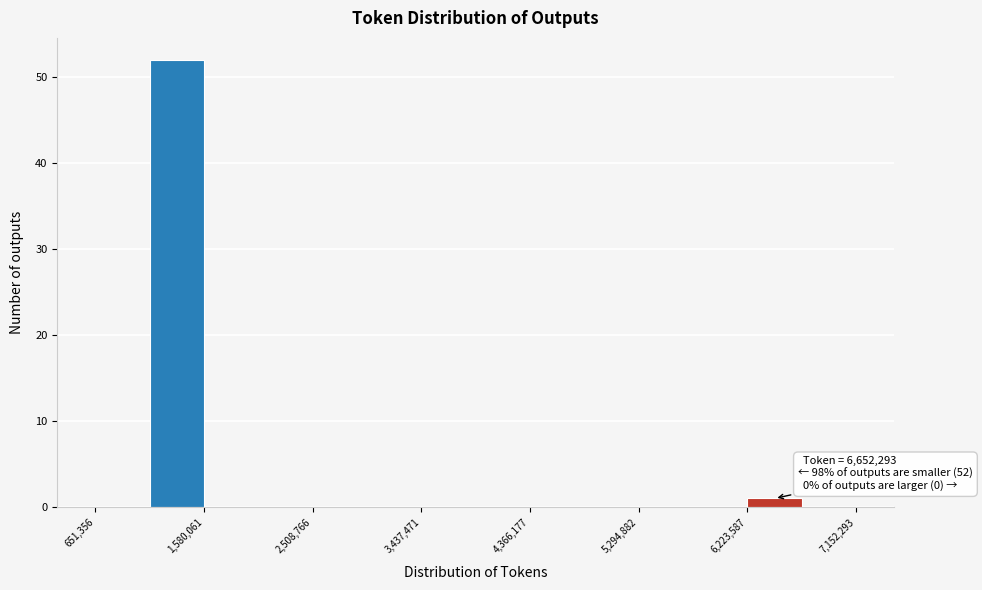

Over which range of the x-axis is the bar tallest?

1100000 to 1600000